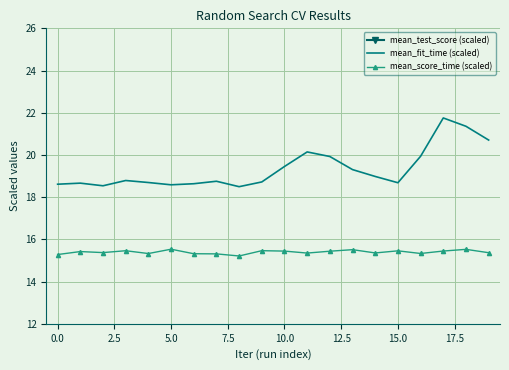

True or false: mean_fit_time (scaled) and mean_score_time (scaled) intersect in this chart.

False